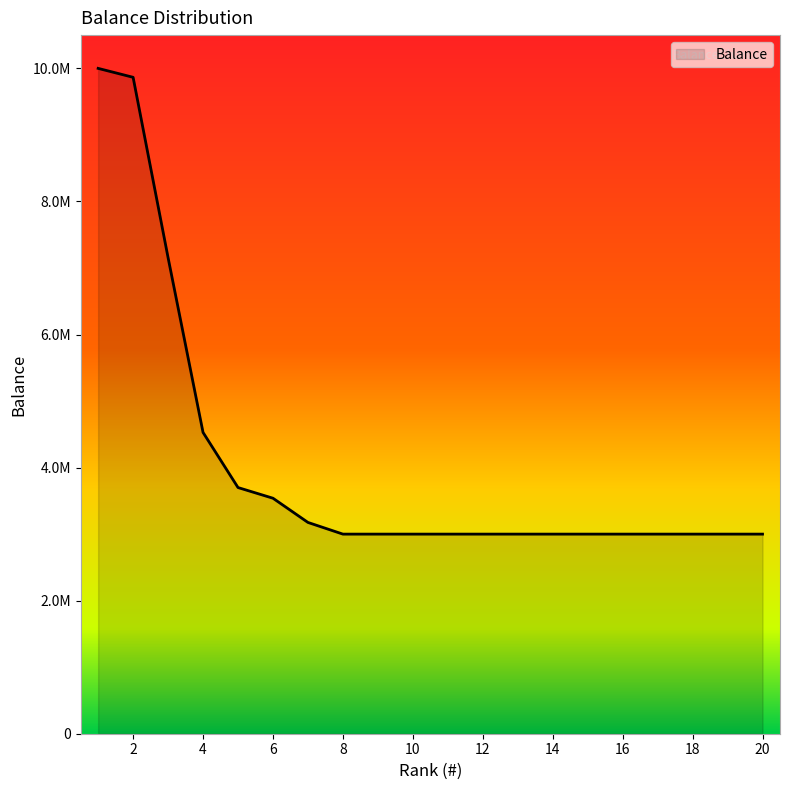

Does the chart have visible grid lines?

No